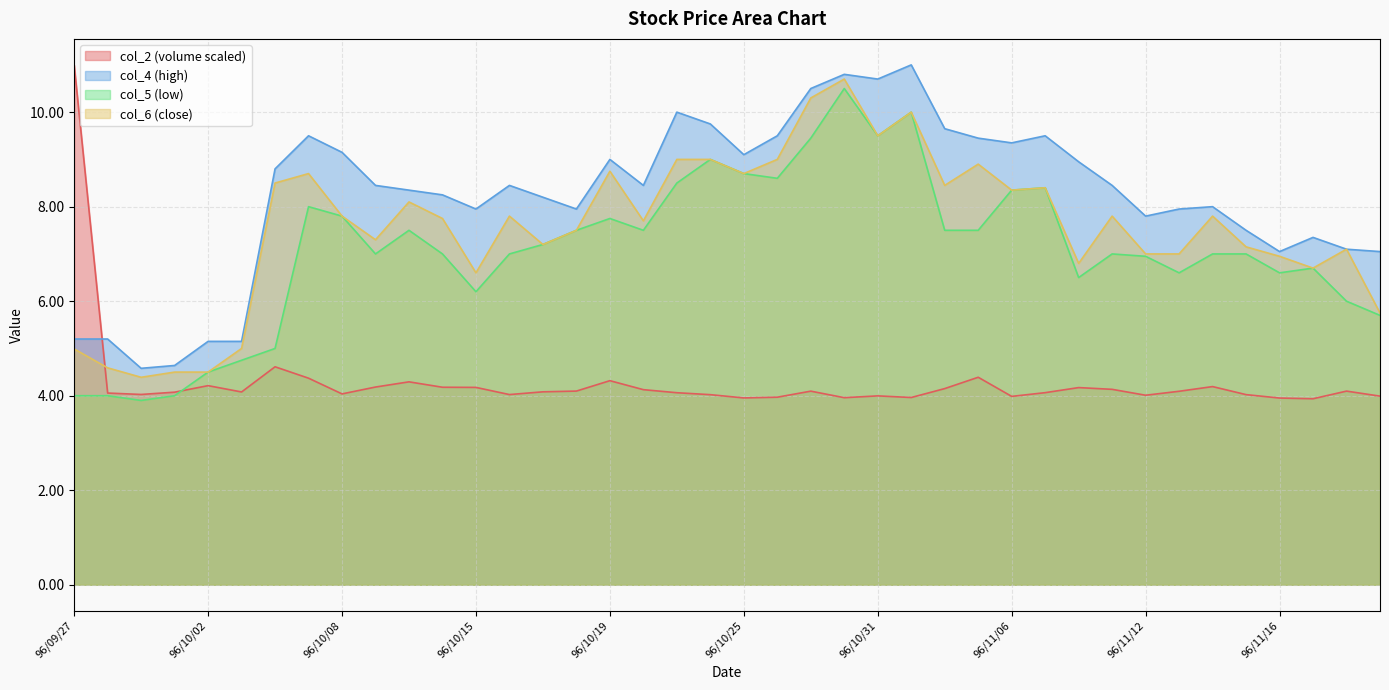

Does the chart display data point markers on the line(s)?

No